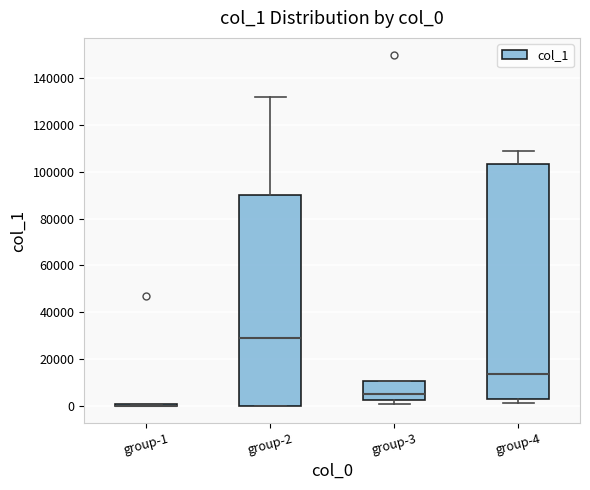

Which box is the tallest, from its lower edge to its upper edge?

group-4